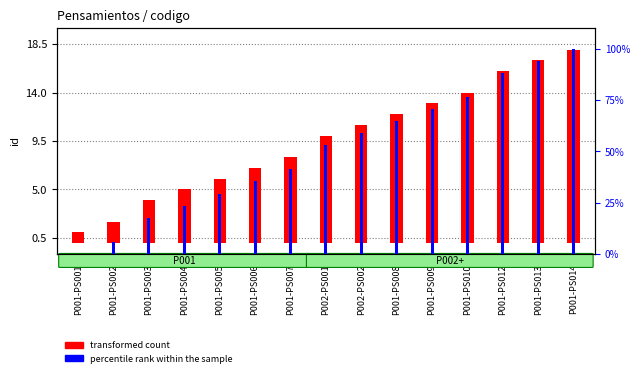

At which category is the sum across all series the highest?

P001-PS014